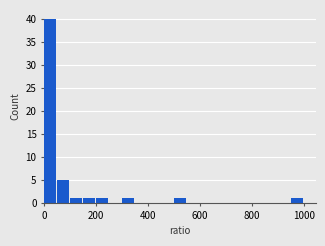

Around what value on the x-axis is the tallest bar? Give the approximate position of its centre, as read against the axis.

20